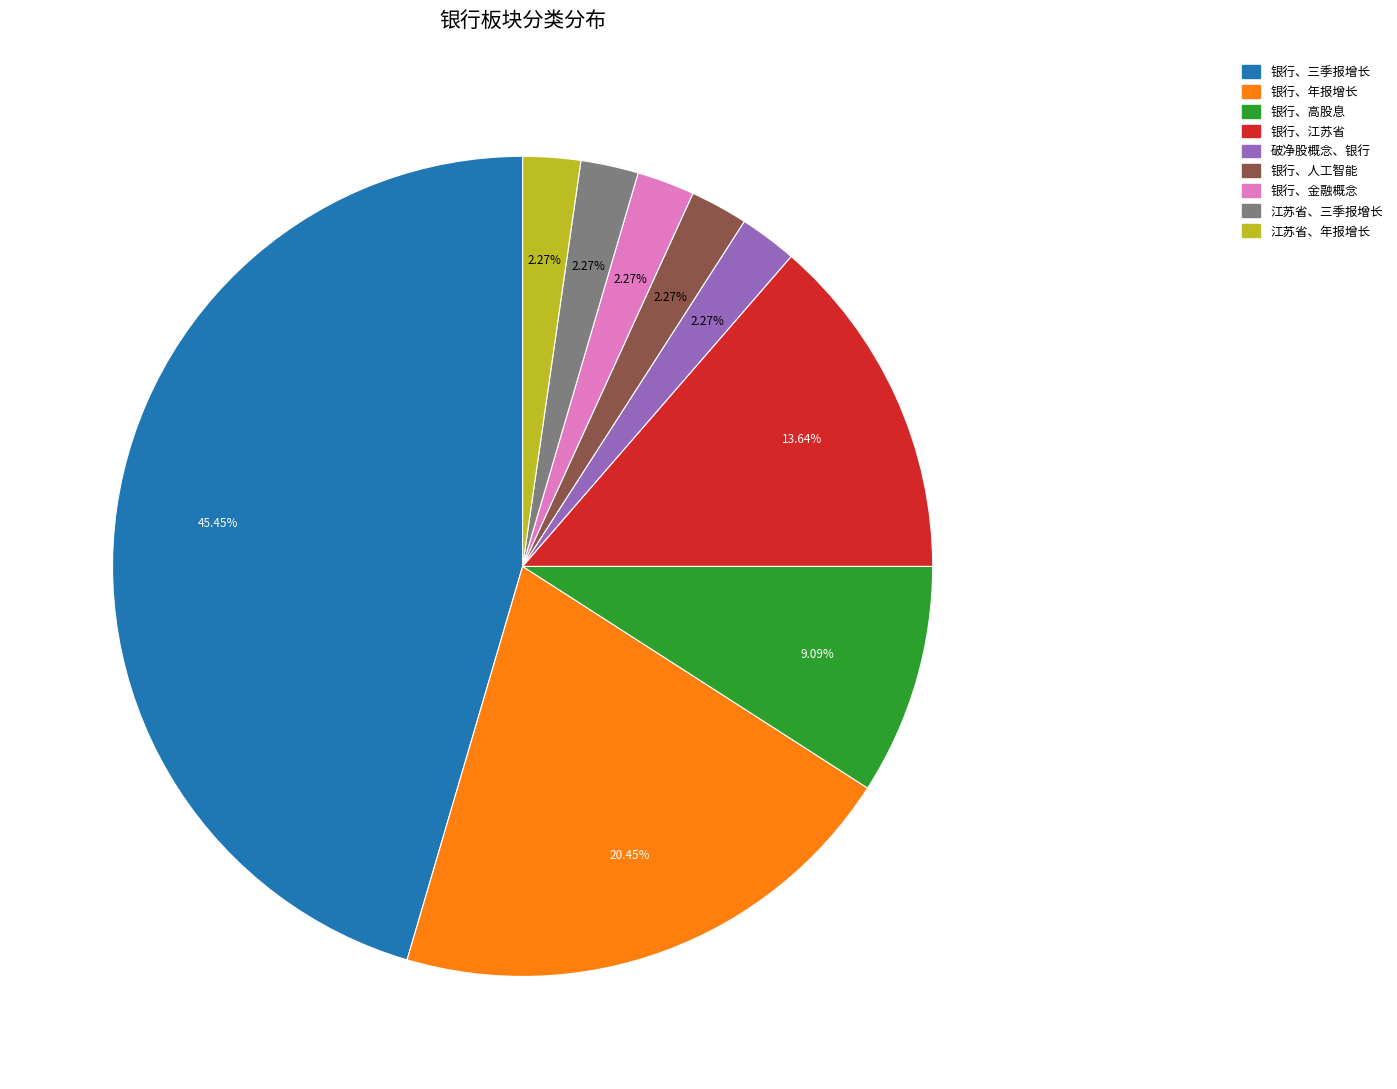

Is 江苏省、三季报增长 the majority of the pie?

No